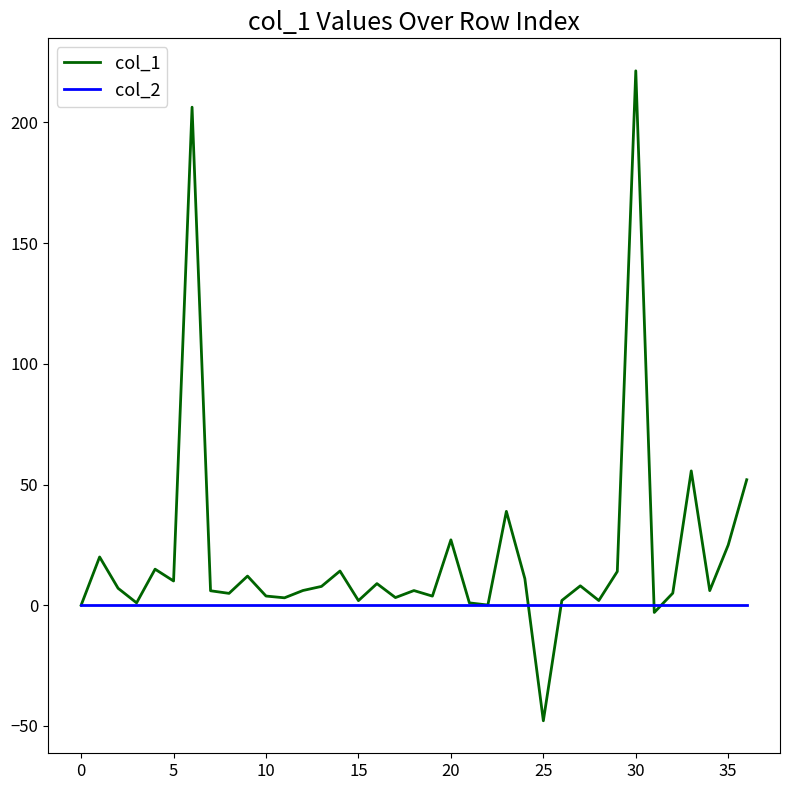

Rank the series by their average value, from highest to lowest.

col_1, col_2